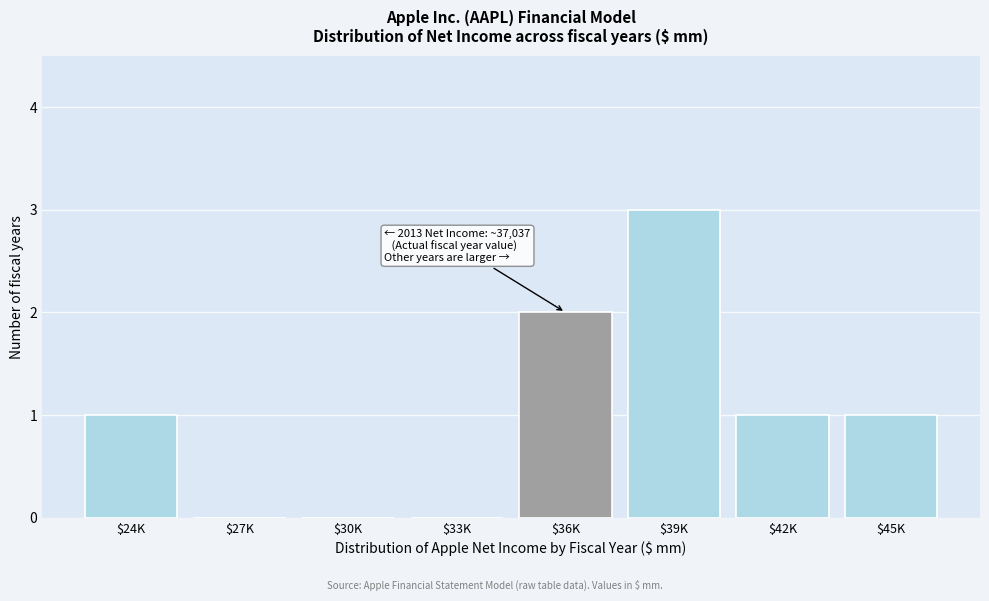

Which label corresponds to the largest value in the chart?

$39K